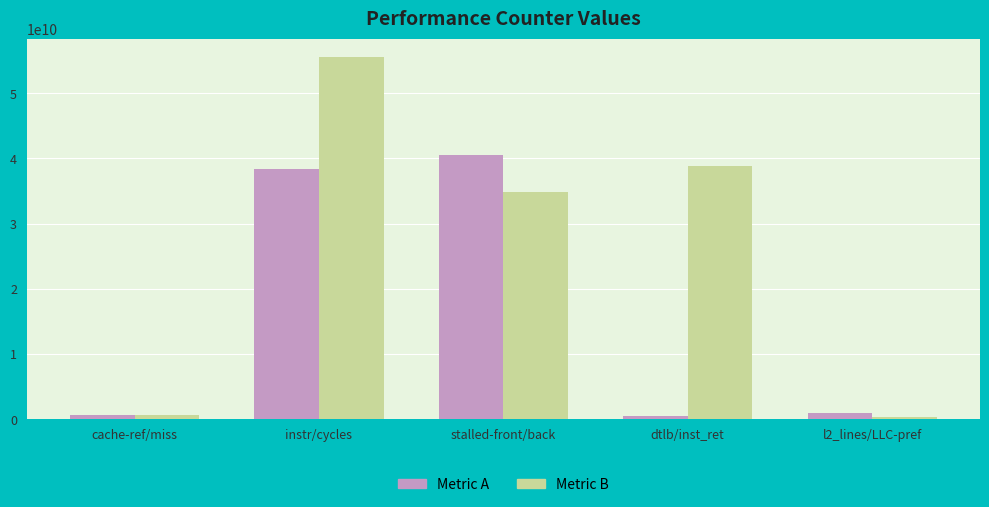

Rank the series by their average value, from lowest to highest.

Metric A, Metric B